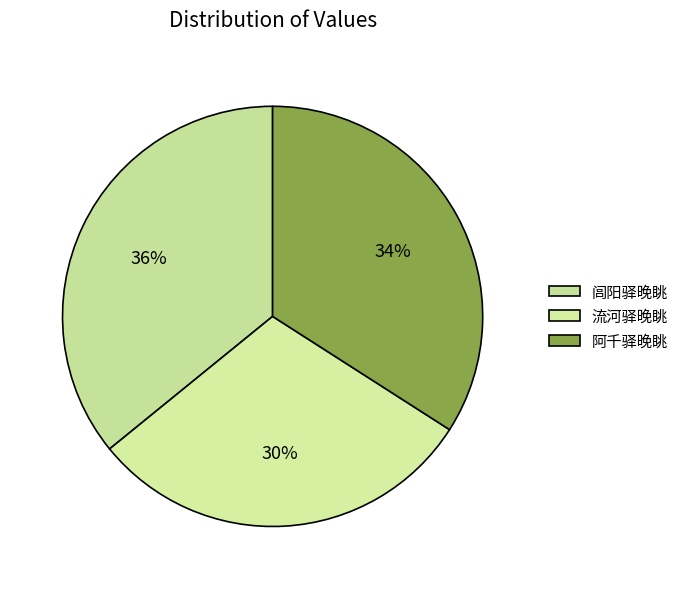

Count the number of slices in the pie.

3